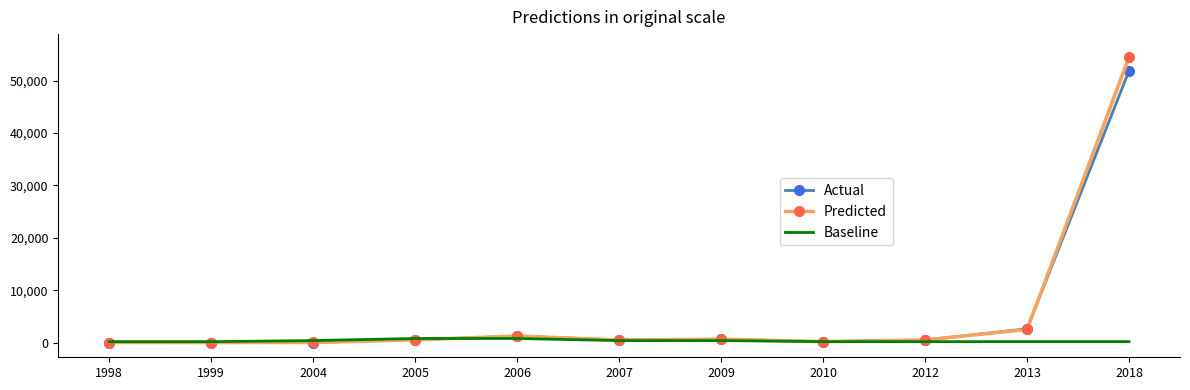

What is the value of the Predicted point at the 4th from the left?

541.5